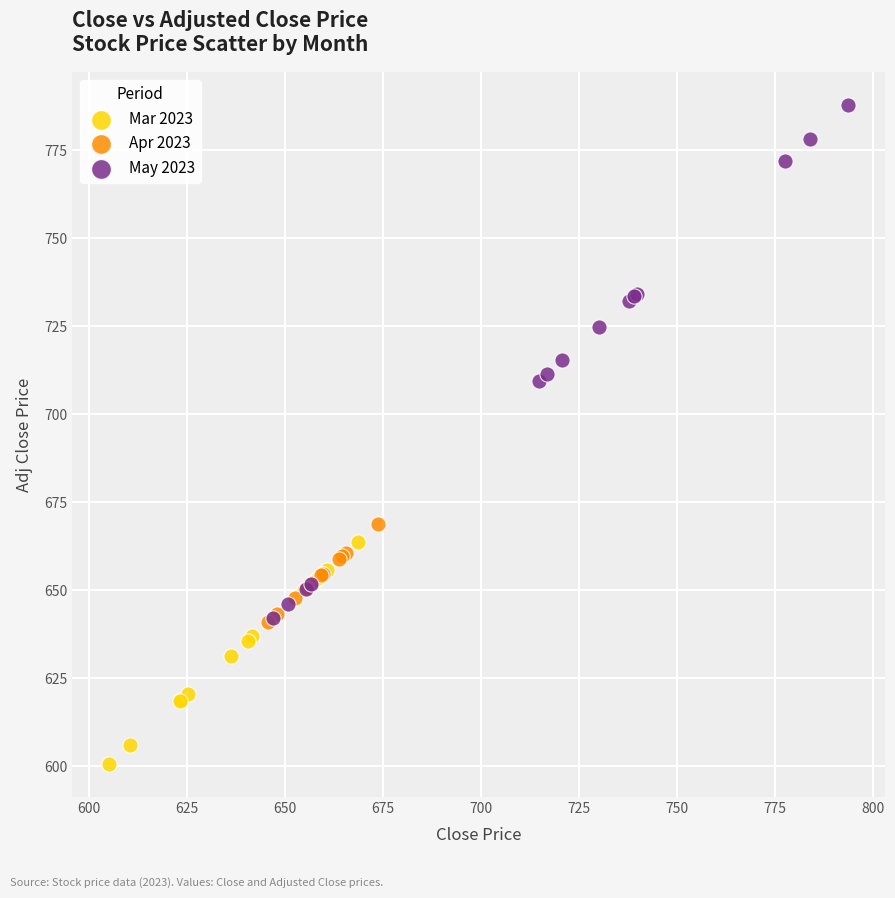

Which series contains the highest Y value?

May 2023